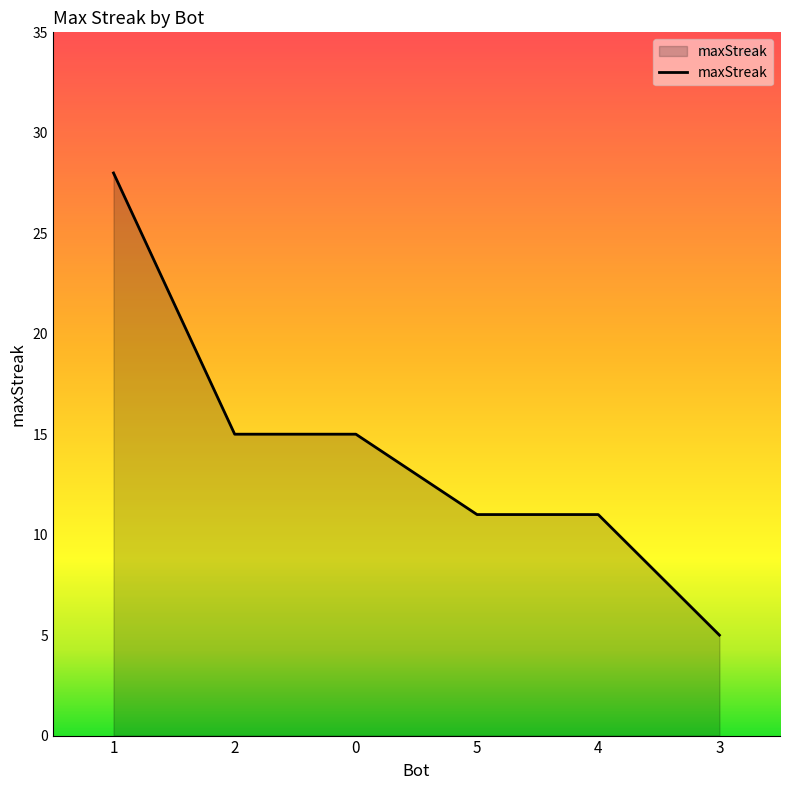

What is the maximum value shown in the chart?

28